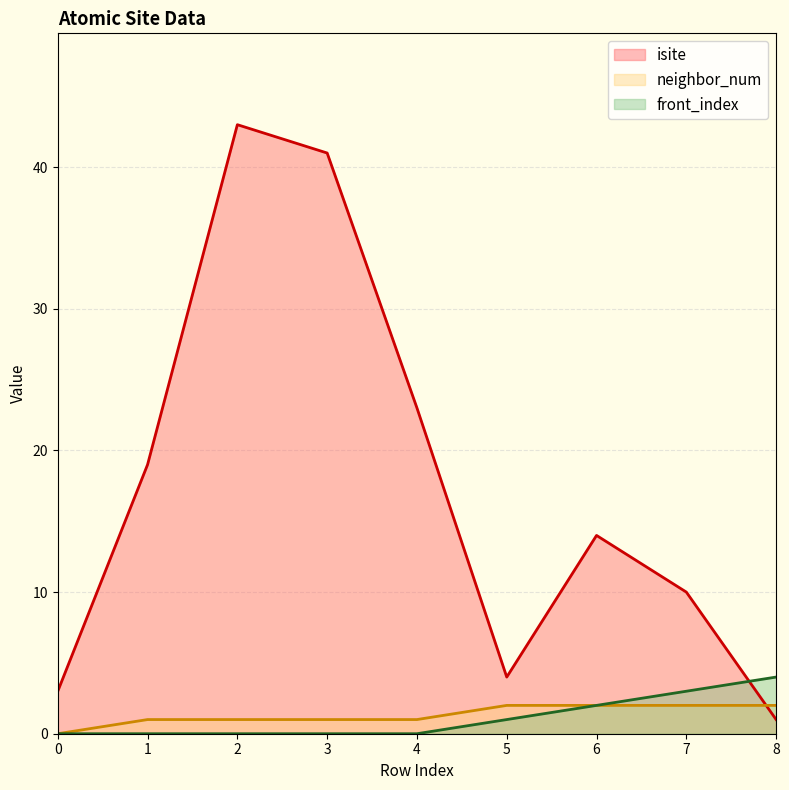

Is it true that front_index equals 4 at 8?

True